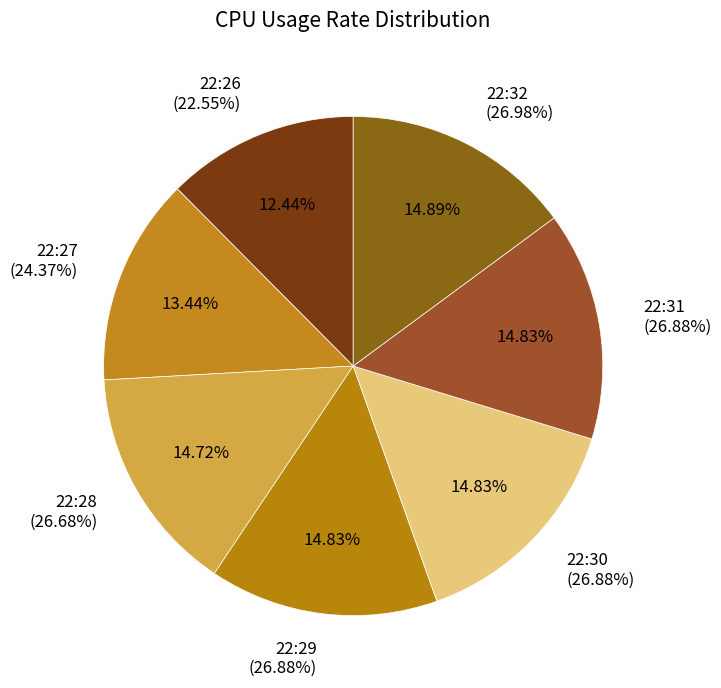

Which category has the biggest portion of the pie?

22:32